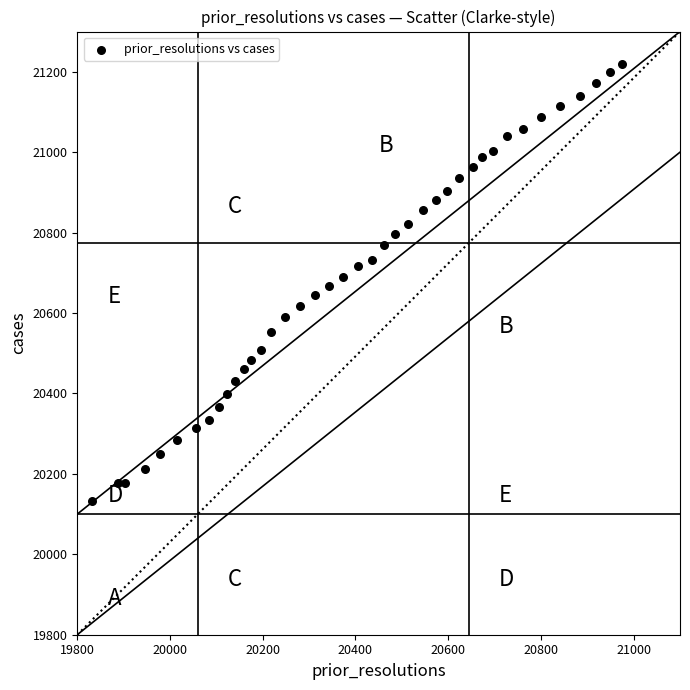

What is the range of Y values (max minus min)?

1087